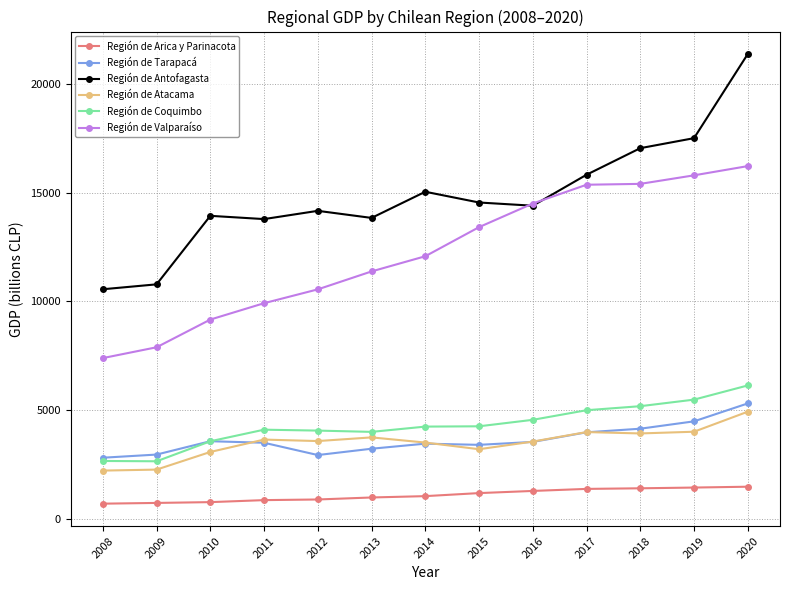

Which category has the highest value across all series?

2020